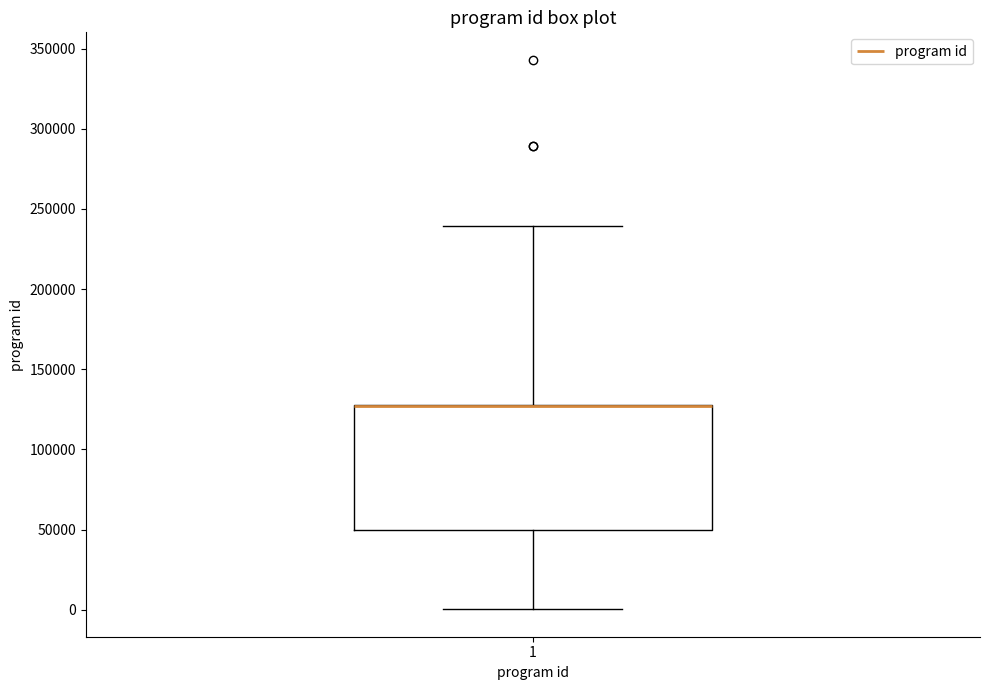

Transcribe this box plot: give where the median line is, the range the box spans, and where the two whiskers end, as read against the y-axis. The values are not printed on the chart, so give them approximately, as read against the axis.

median 125000 (drawn on the box's upper edge), box 50000 to 130000, whiskers 0 to 240000